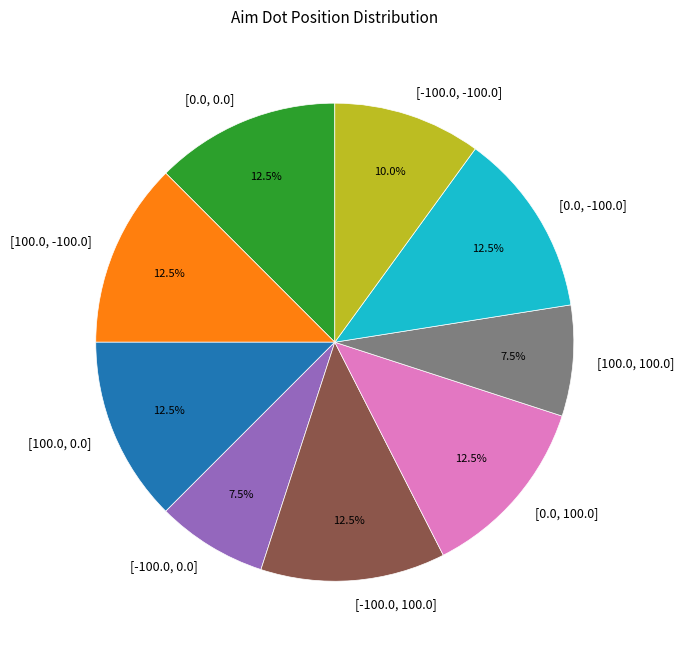

Is [100.0, -100.0] the majority of the pie?

No